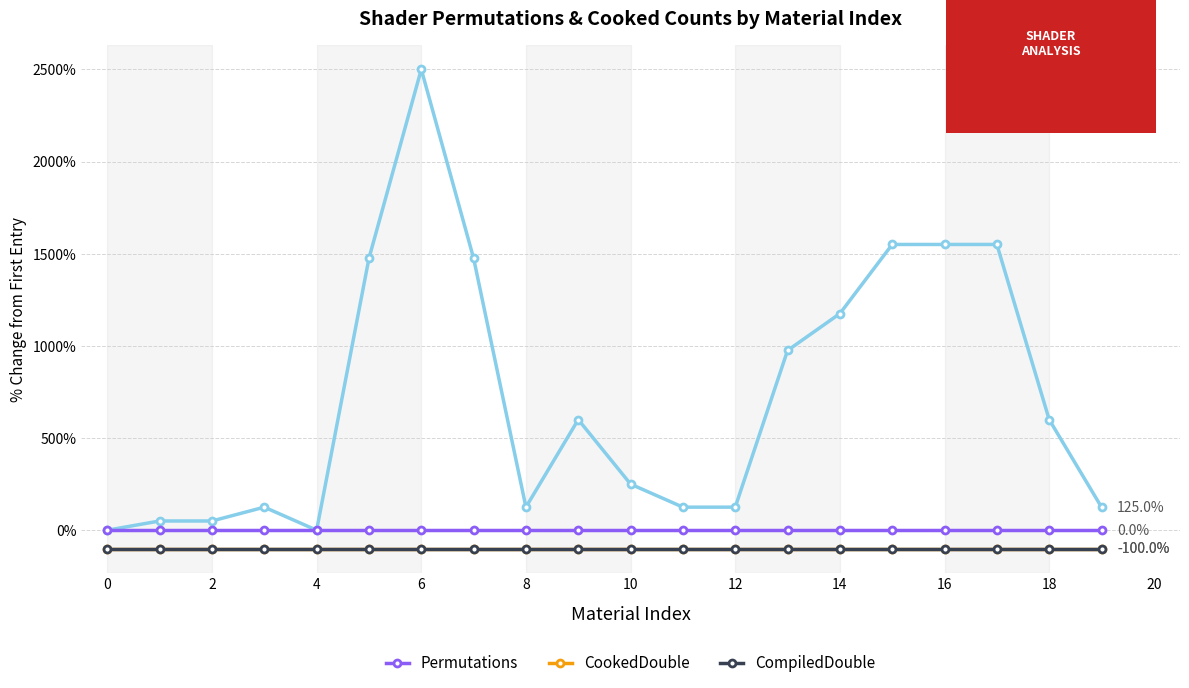

Reading left to right, list all the values displayed in this chart.

Cooked: 0	50	50	125	0	1475	2500	1475	125	600	250	125	125	975	1175	1550	1550	1550	600	125
Permutations: 0	0	0	0	0	0	0	0	0	0	0	0	0	0	0	0	0	0	0	0
CookedDouble: -100	-100	-100	-100	-100	-100	-100	-100	-100	-100	-100	-100	-100	-100	-100	-100	-100	-100	-100	-100
CompiledDouble: -100	-100	-100	-100	-100	-100	-100	-100	-100	-100	-100	-100	-100	-100	-100	-100	-100	-100	-100	-100